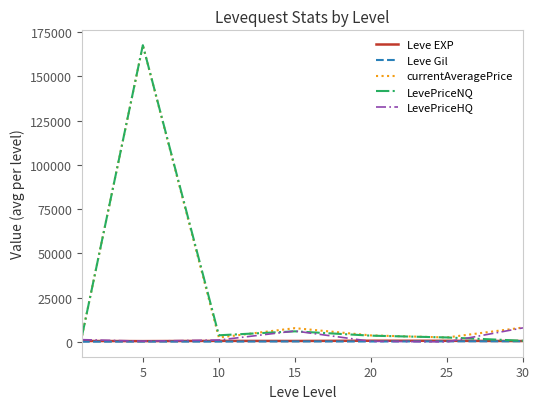

What is the maximum value shown in the chart?

167682.2